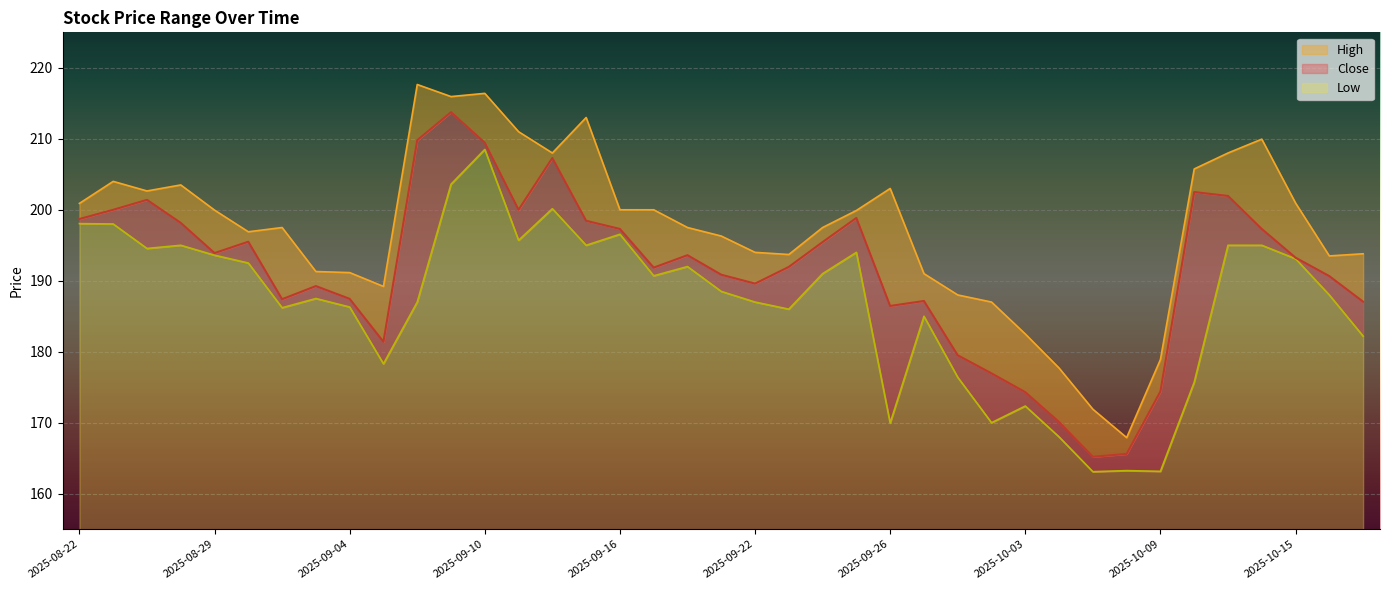

True or false: High and Close cross at least once.

False